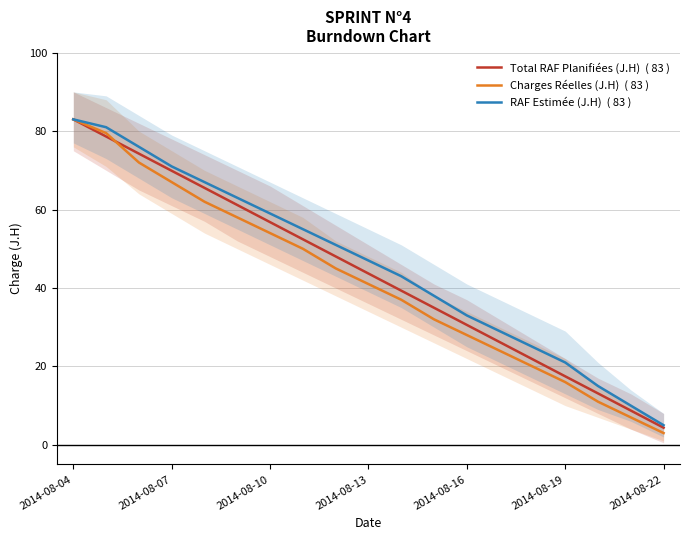

How many series are shown in this chart?

3